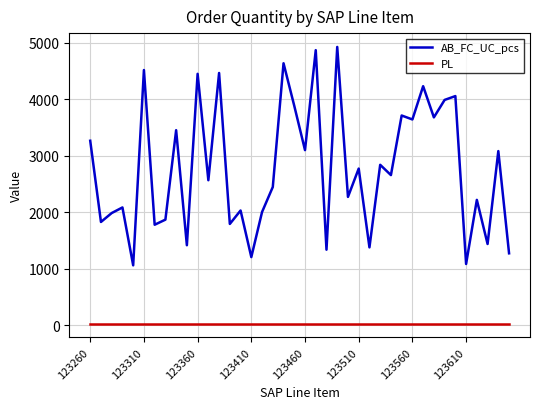

Which series has the widest spread of values?

AB_FC_UC_pcs